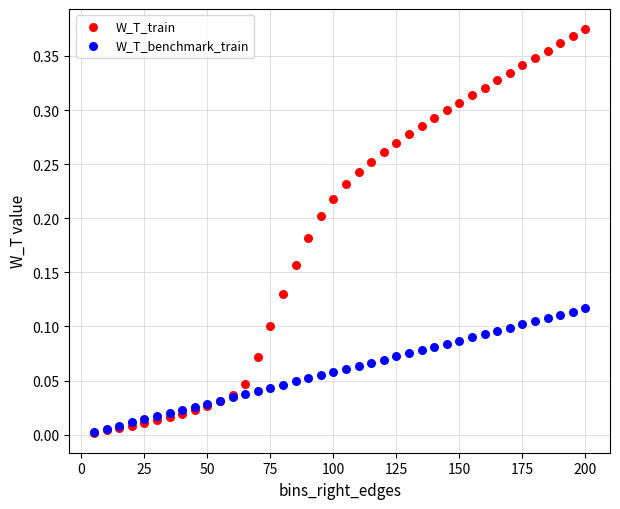

What are all the series names shown in the legend?

W_T_train, W_T_benchmark_train